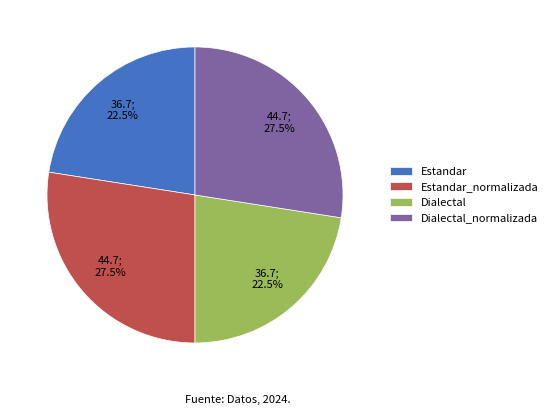

Count the number of slices in the pie.

4